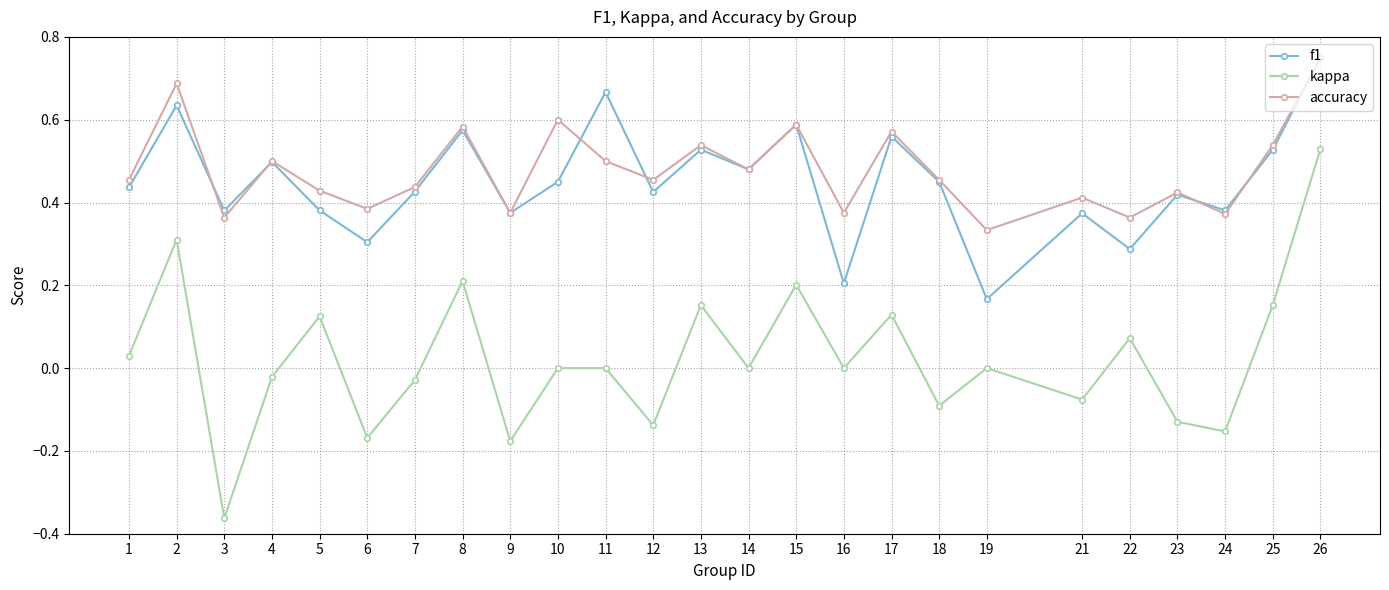

Which category has the lowest value in the kappa series?

3